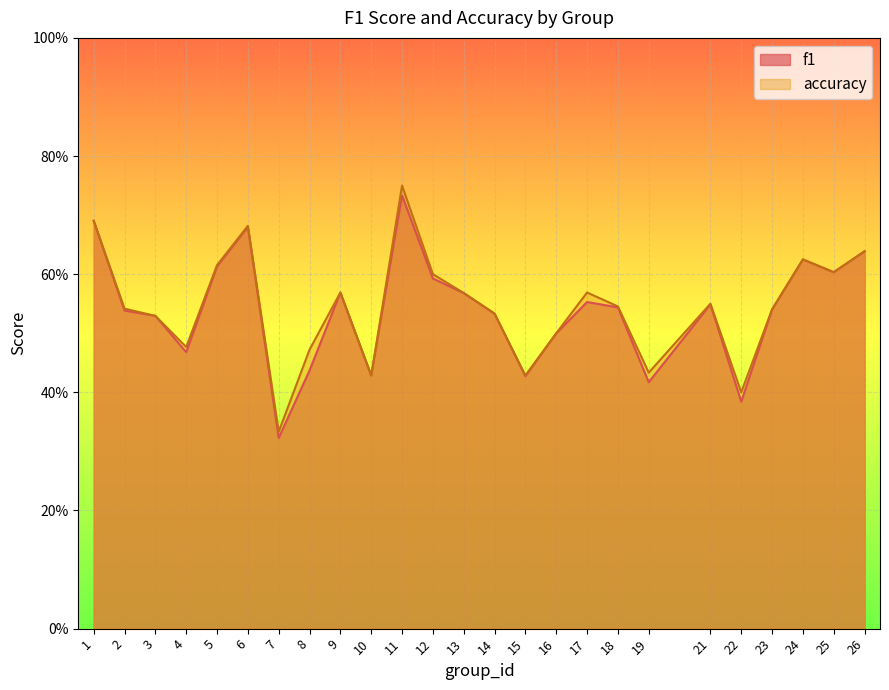

What is the difference between the accuracy values at 26 and 11?

0.1